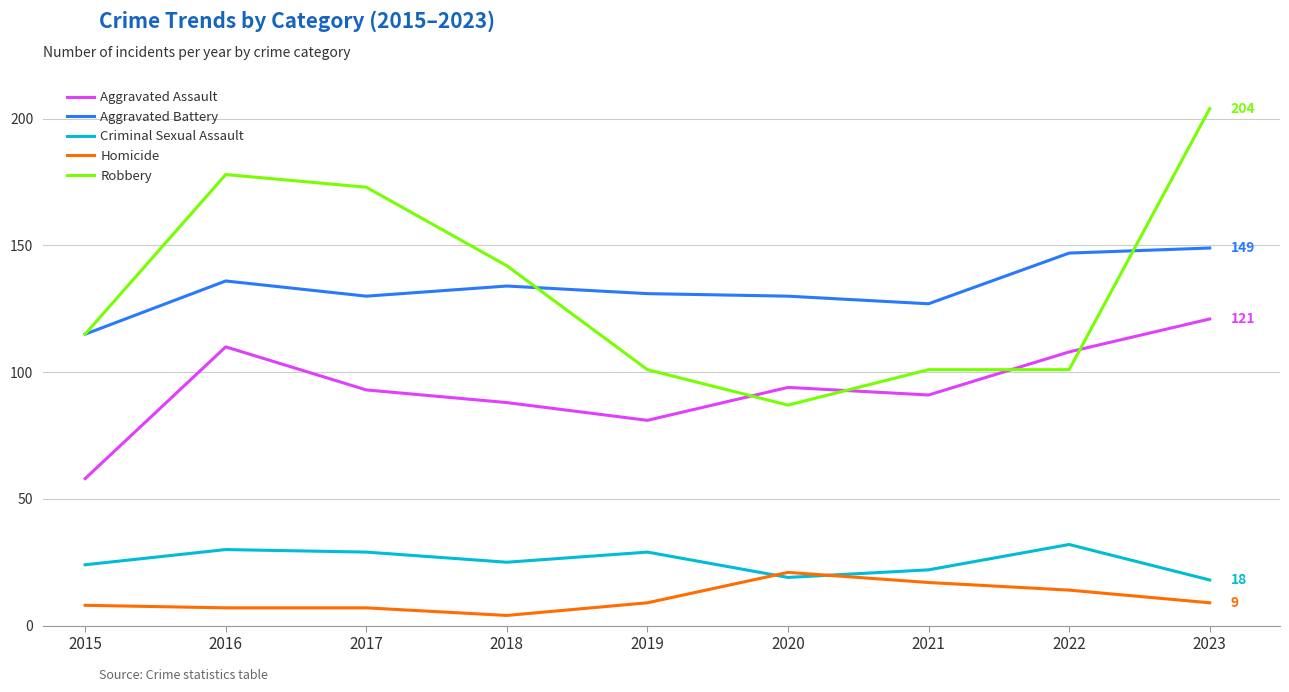

Reading right to left, list all the values displayed in this chart.

Aggravated Assault: 121	108	91	94	81	88	93	110	58
Aggravated Battery: 149	147	127	130	131	134	130	136	115
Criminal Sexual Assault: 18	32	22	19	29	25	29	30	24
Homicide: 9	14	17	21	9	4	7	7	8
Robbery: 204	101	101	87	101	142	173	178	115